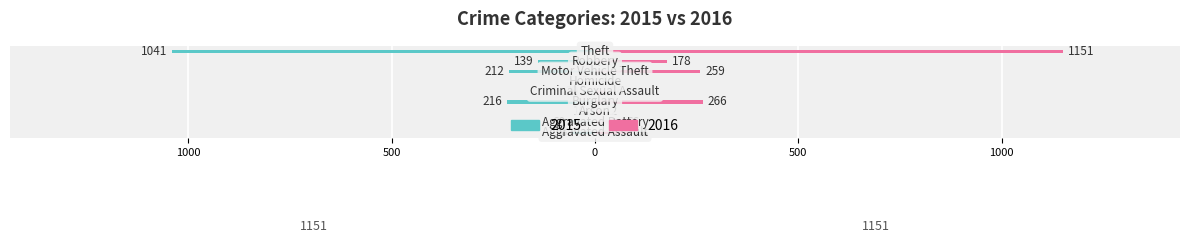

Reading right to left, what are all the values shown in this chart?

2015: -1041	-139	-212	-5	-29	-216	-10	-60	-56
2016: 1151	178	259	4	26	266	12	66	88